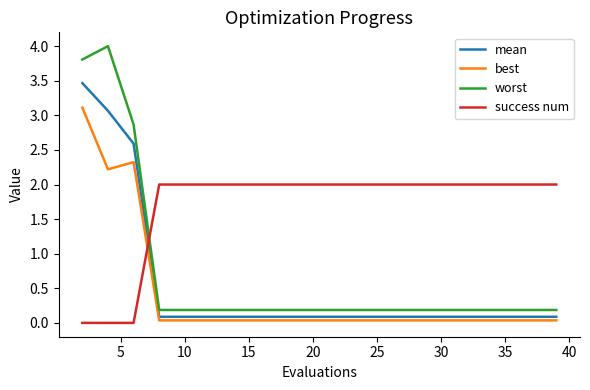

Which series has the largest total across all categories?

success num